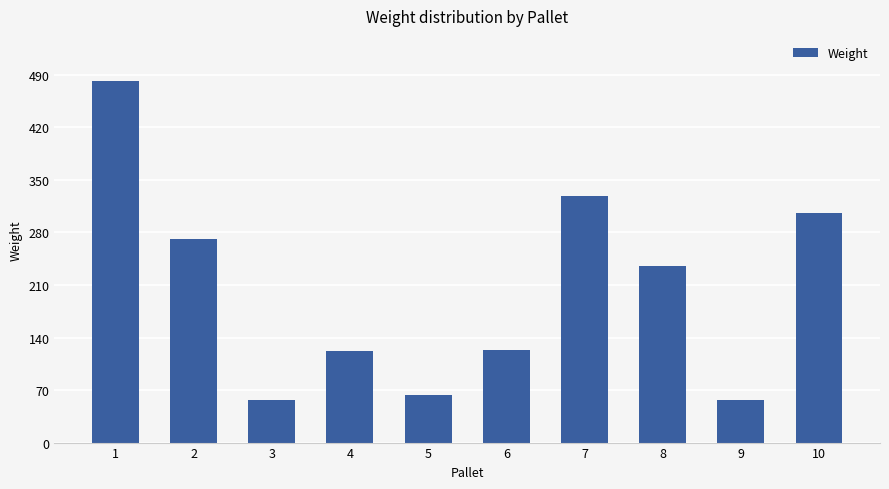

The value at 9 is 57. True or false?

True